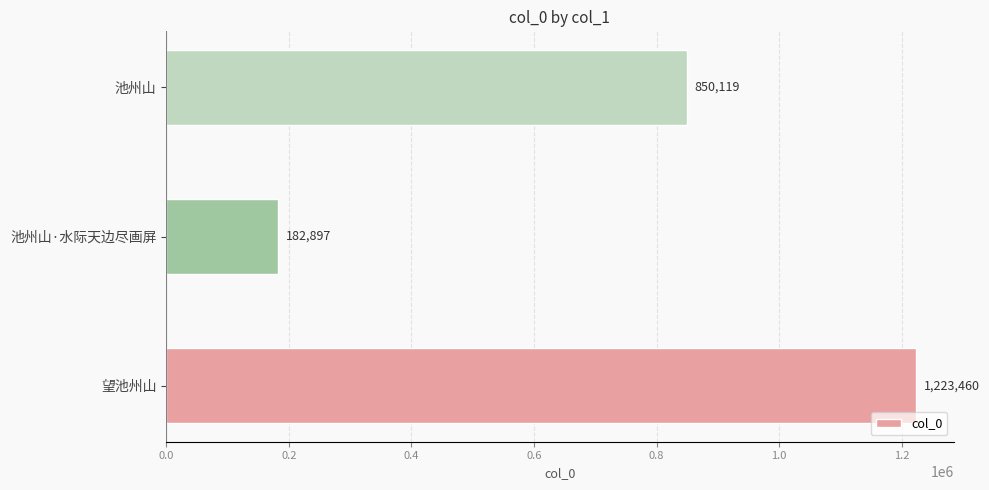

How many bars are there in total?

3